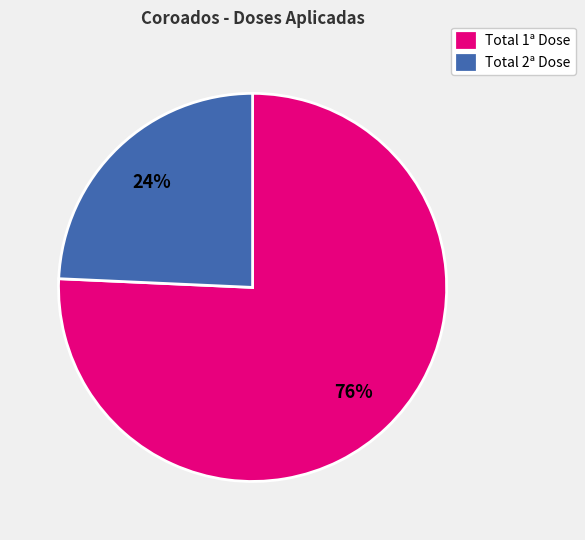

True or false: Total 1ª Dose accounts for 66% of the total.

False